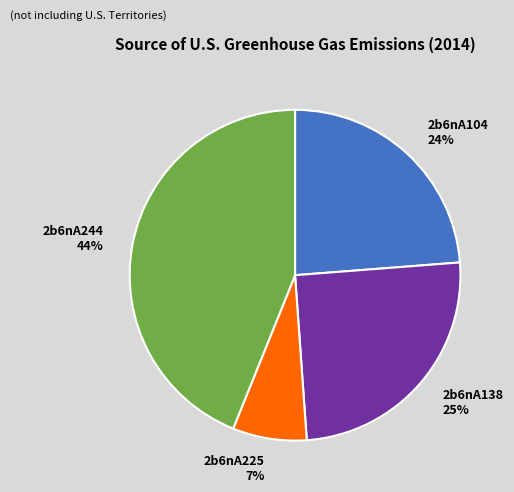

Approximately how many times larger is the value at 2b6nA225 compared to 2b6nA138?

0.3